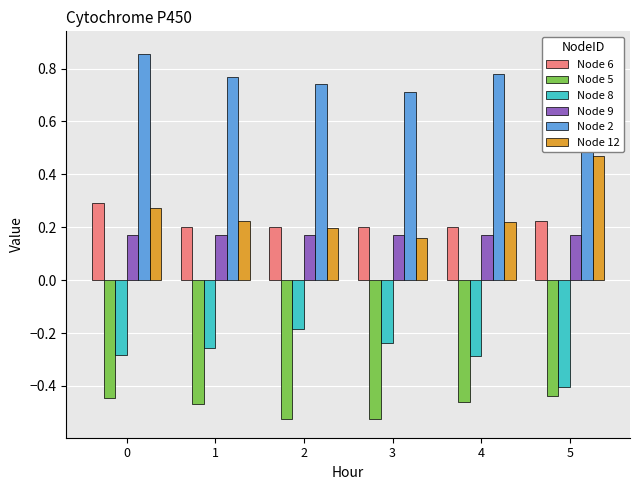

List the labels in order of Node 6 value, largest first.

0, 5, 1, 2, 3, 4